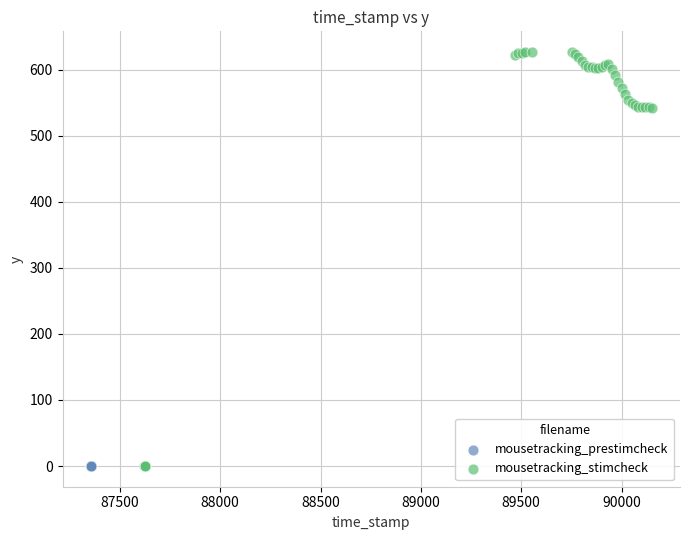

Which series reaches the maximum Y coordinate?

mousetracking_stimcheck